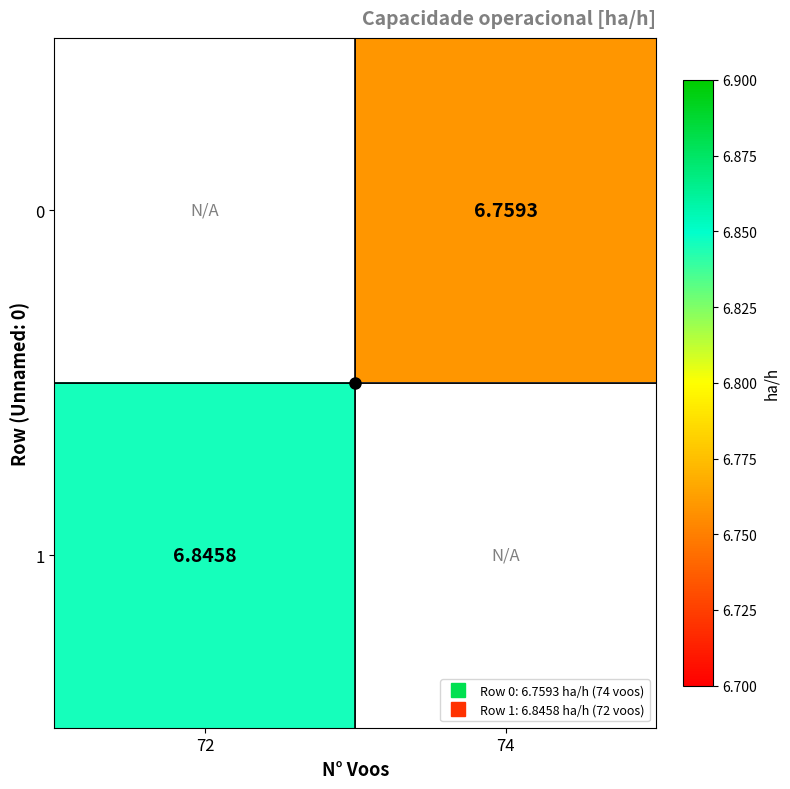

How many data points in 0 are above 6?

1